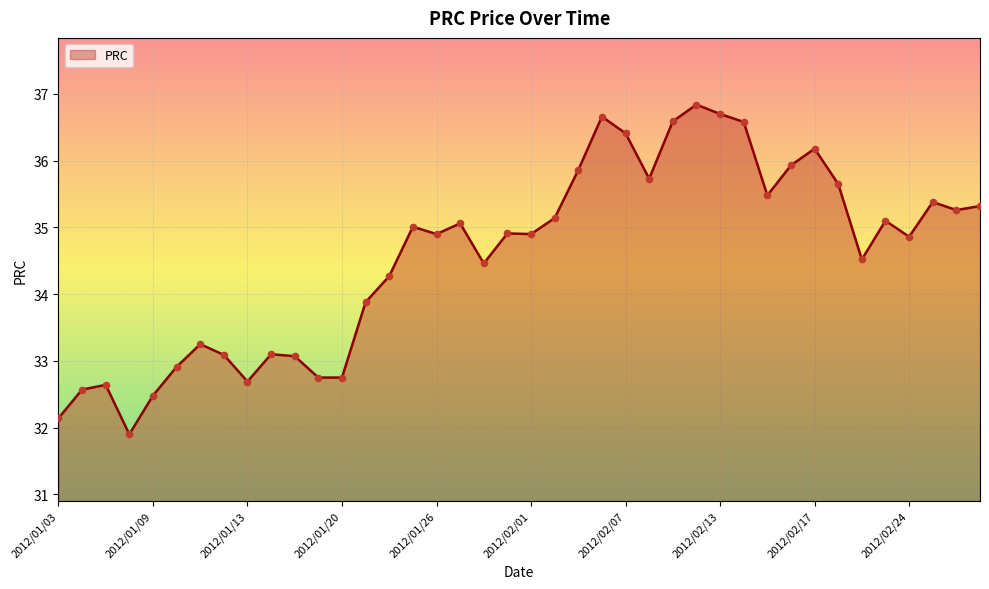

What is the smallest value displayed?

31.9